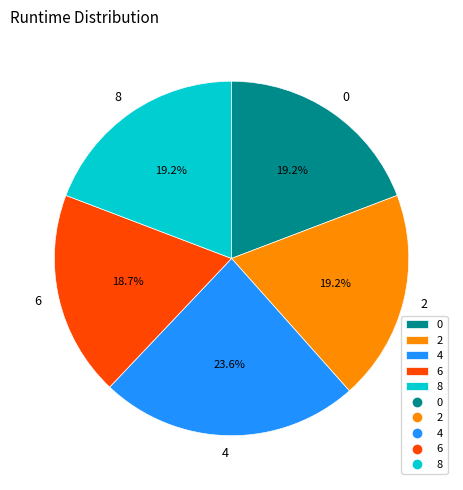

To the nearest percent, what is the average slice percentage?

20%